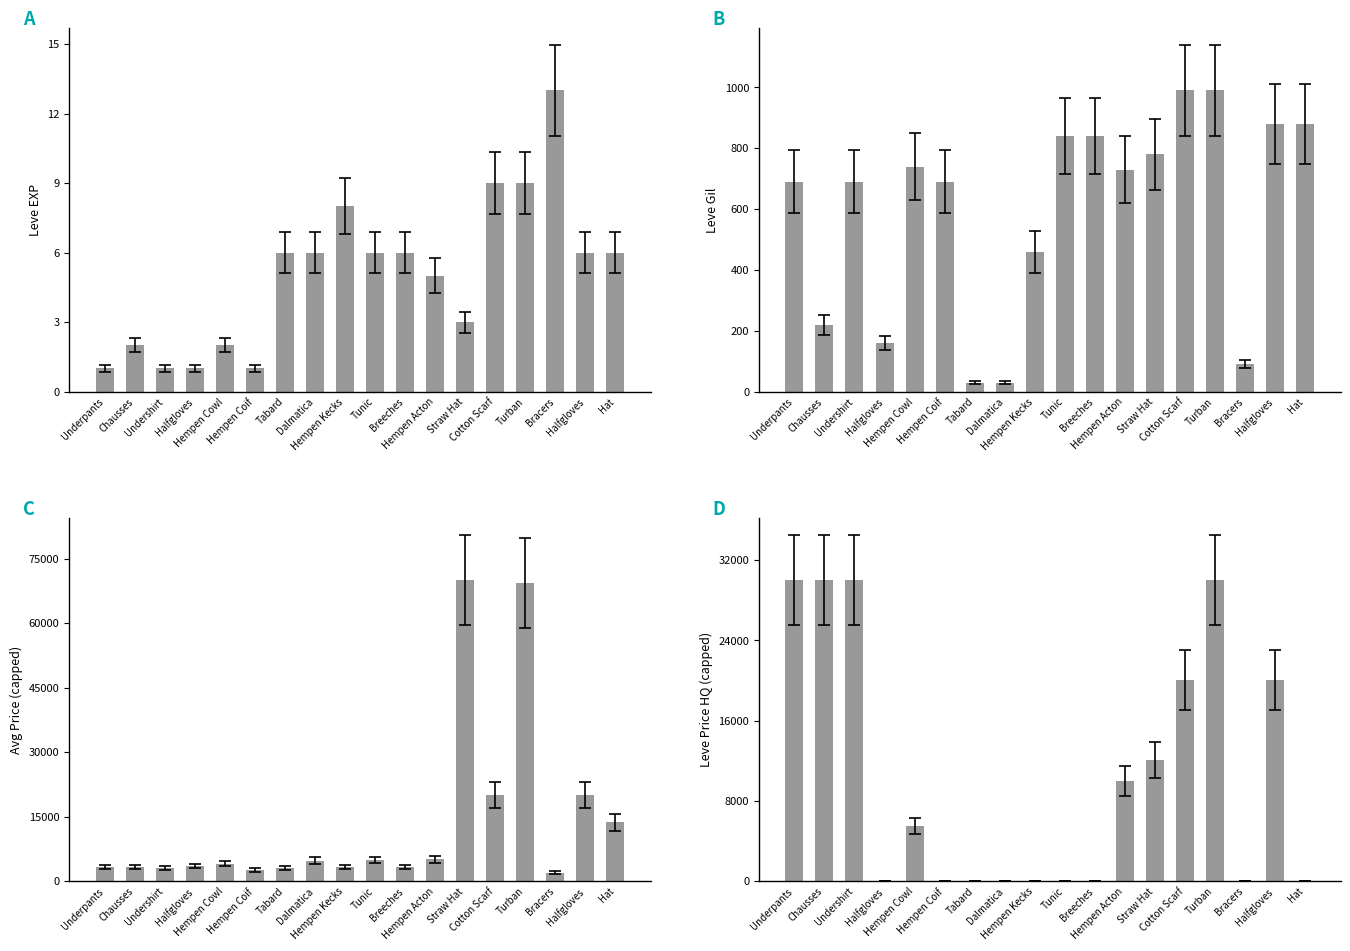

Which has a higher value, Hat or Halfgloves?

Hat